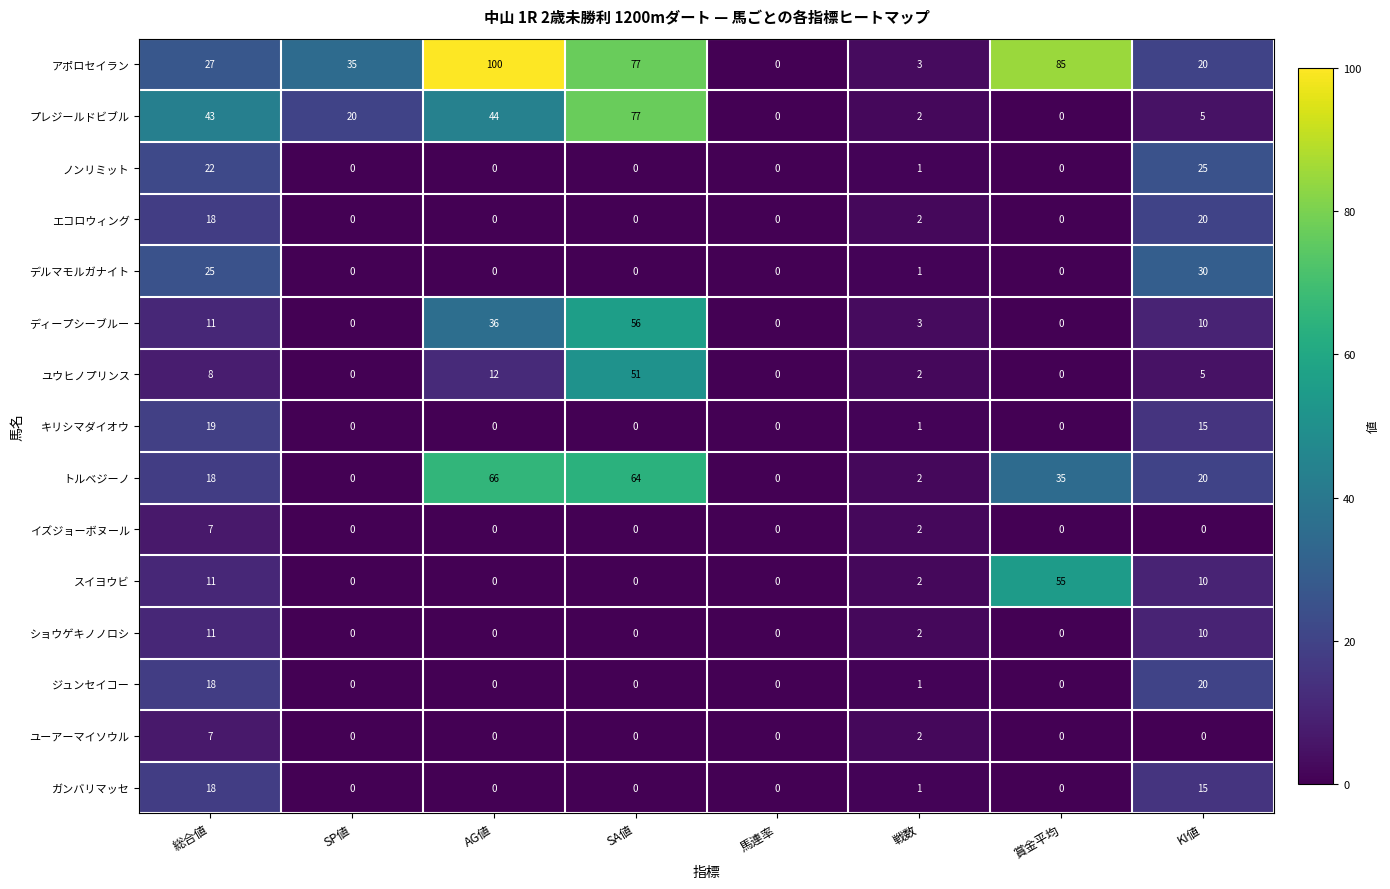

Which category has the highest value in the アポロセイラン series?

AG値